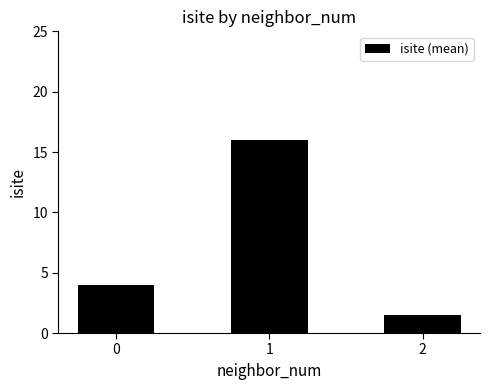

What is the value of the 3rd bar from the left?

1.5